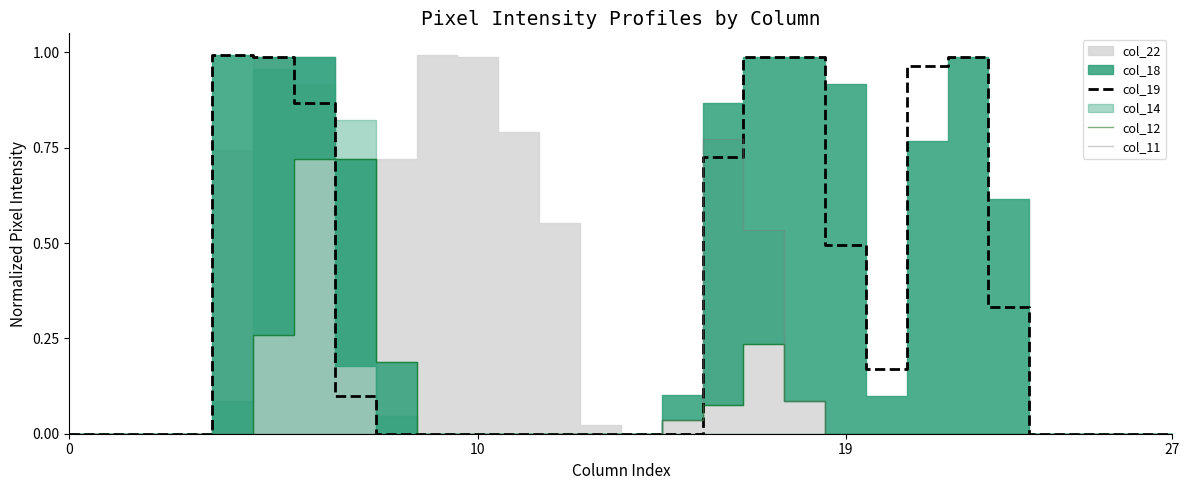

Is it true that col_12 equals 0.1 at 16?

True